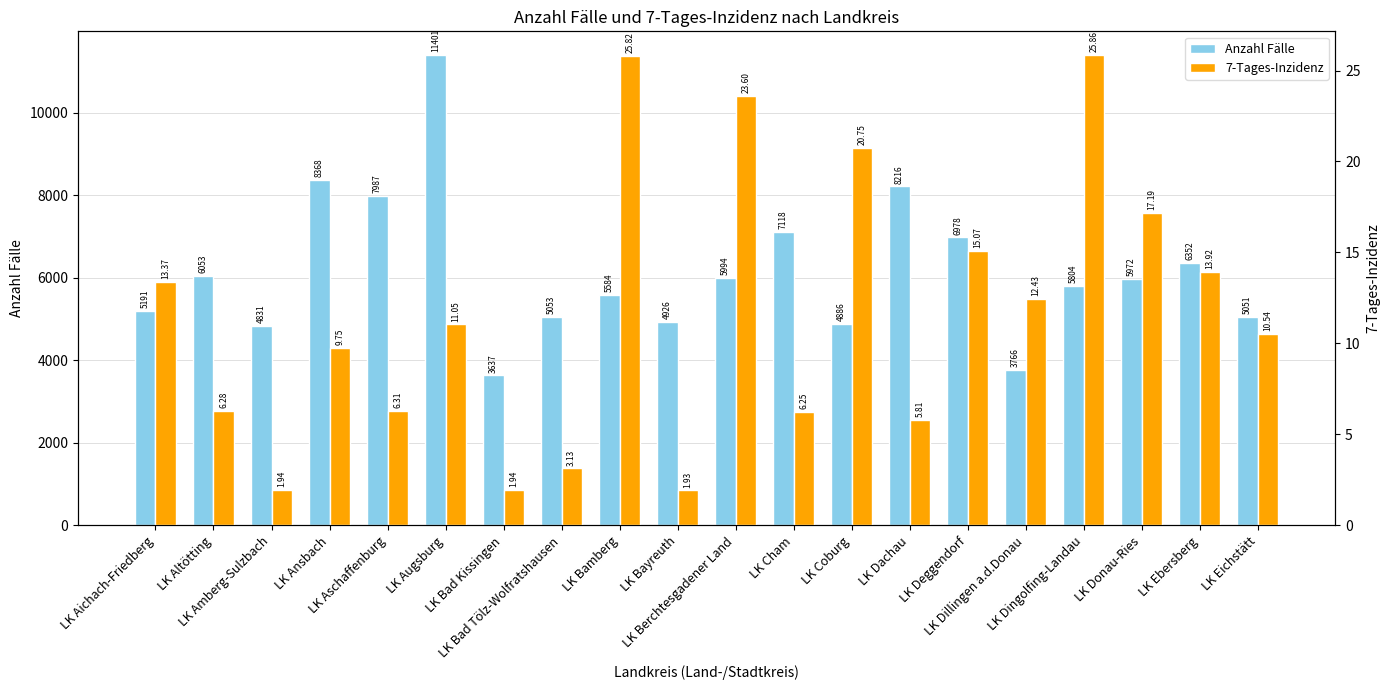

Reading left to right, extract all data points from this chart.

Anzahl Fälle: LK Aichach-Friedberg=5191.0	LK Altötting=6053.0	LK Amberg-Sulzbach=4831.0	LK Ansbach=8368.0	LK Aschaffenburg=7987.0	LK Augsburg=11401.0	LK Bad Kissingen=3637.0	LK Bad Tölz-Wolfratshausen=5053.0	LK Bamberg=5584.0	LK Bayreuth=4926.0	LK Berchtesgadener Land=5994.0	LK Cham=7118.0	LK Coburg=4886.0	LK Dachau=8216.0	LK Deggendorf=6978.0	LK Dillingen a.d.Donau=3766.0	LK Dingolfing-Landau=5804.0	LK Donau-Ries=5972.0	LK Ebersberg=6352.0	LK Eichstätt=5051.0
7-Tages-Inzidenz: LK Aichach-Friedberg=13.4	LK Altötting=6.3	LK Amberg-Sulzbach=1.9	LK Ansbach=9.8	LK Aschaffenburg=6.3	LK Augsburg=11.1	LK Bad Kissingen=1.9	LK Bad Tölz-Wolfratshausen=3.1	LK Bamberg=25.8	LK Bayreuth=1.9	LK Berchtesgadener Land=23.6	LK Cham=6.2	LK Coburg=20.8	LK Dachau=5.8	LK Deggendorf=15.1	LK Dillingen a.d.Donau=12.4	LK Dingolfing-Landau=25.9	LK Donau-Ries=17.2	LK Ebersberg=13.9	LK Eichstätt=10.5